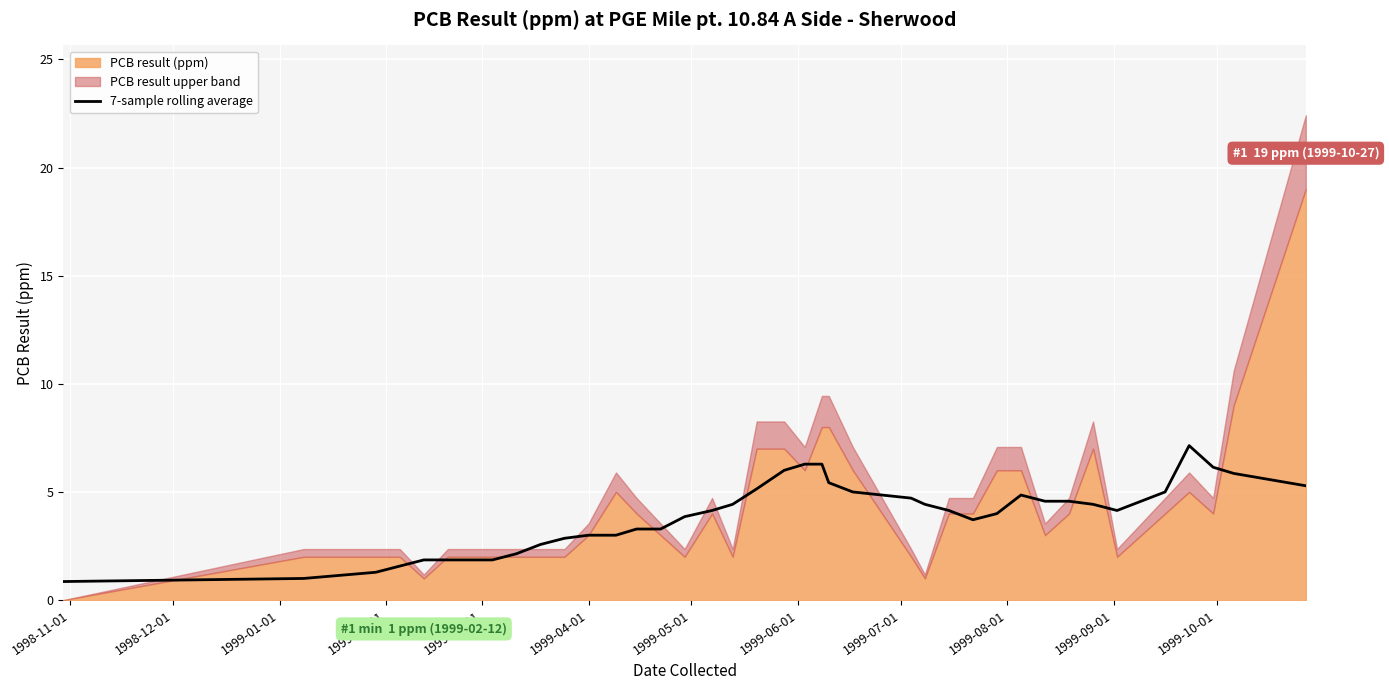

True or false: there are more than 2 points higher than both neighbors.

True